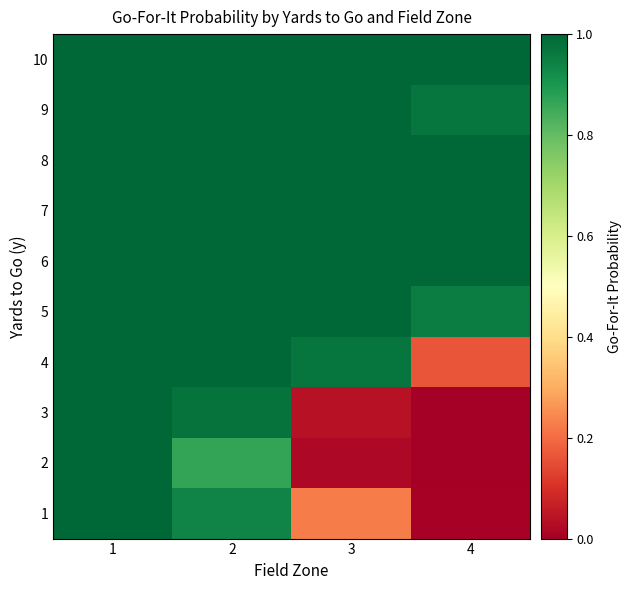

Reading left to right, what are all the values shown in this chart?

1: 1=1.0	2=0.9	3=0.2	4=0.0
2: 1=1.0	2=0.9	3=0.0	4=0.0
3: 1=1.0	2=1.0	3=0.0	4=0.0
4: 1=1.0	2=1.0	3=1.0	4=0.2
5: 1=1.0	2=1.0	3=1.0	4=1.0
6: 1=1.0	2=1.0	3=1.0	4=1.0
7: 1=1.0	2=1.0	3=1.0	4=1.0
8: 1=1.0	2=1.0	3=1.0	4=1.0
9: 1=1.0	2=1.0	3=1.0	4=1.0
10: 1=1.0	2=1.0	3=1.0	4=1.0